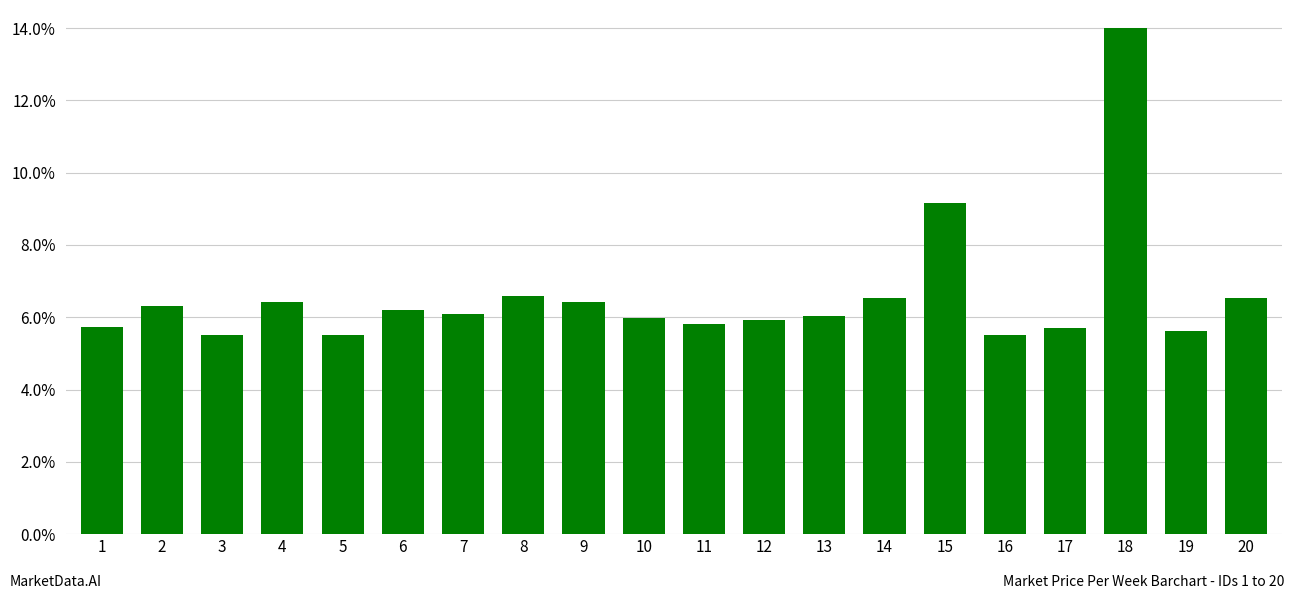

What is the value of the 8th bar from the left?

0.1